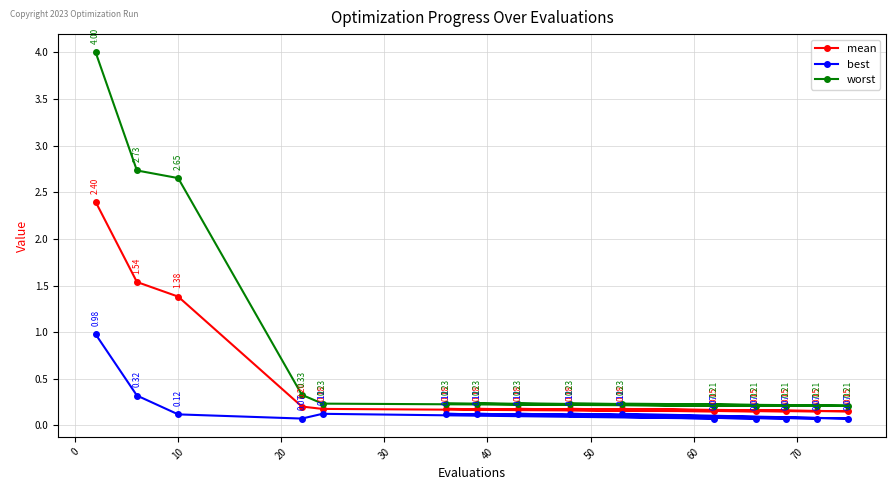

In mean, how many points are higher than both neighbors (excluding endpoints)?

4